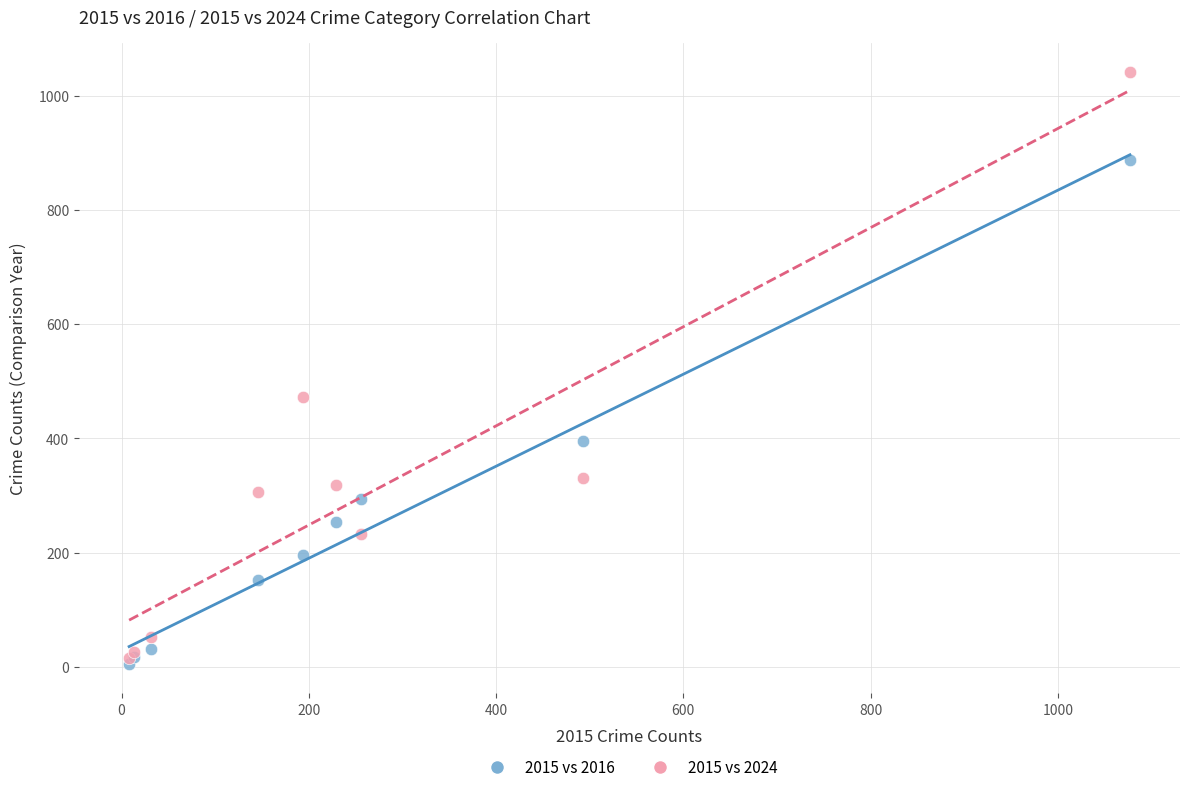

Which series has the largest Y range (max minus min)?

2015 vs 2024